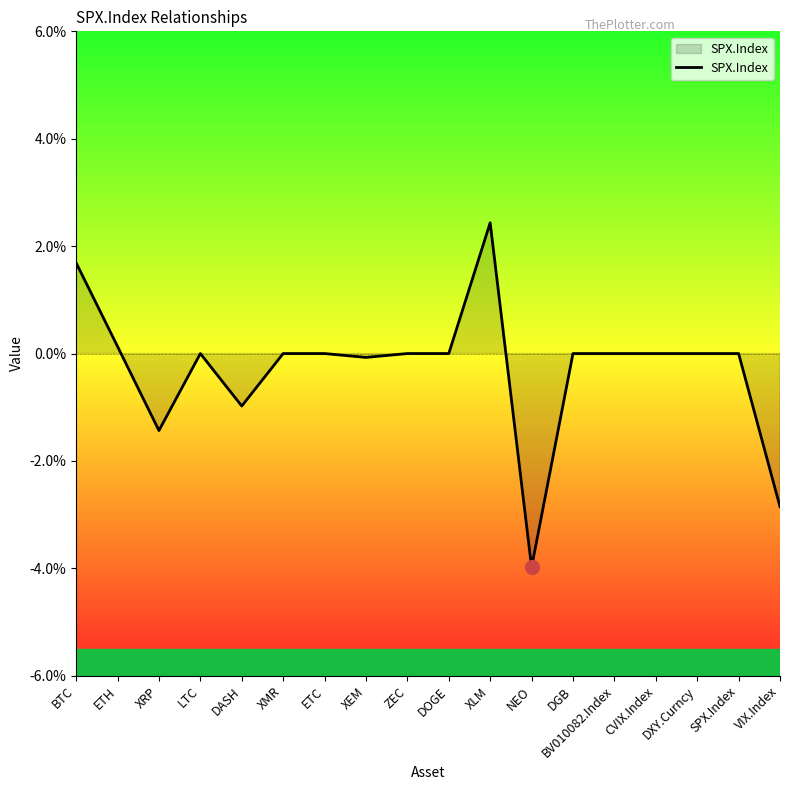

Does the chart display data point markers on the line(s)?

No